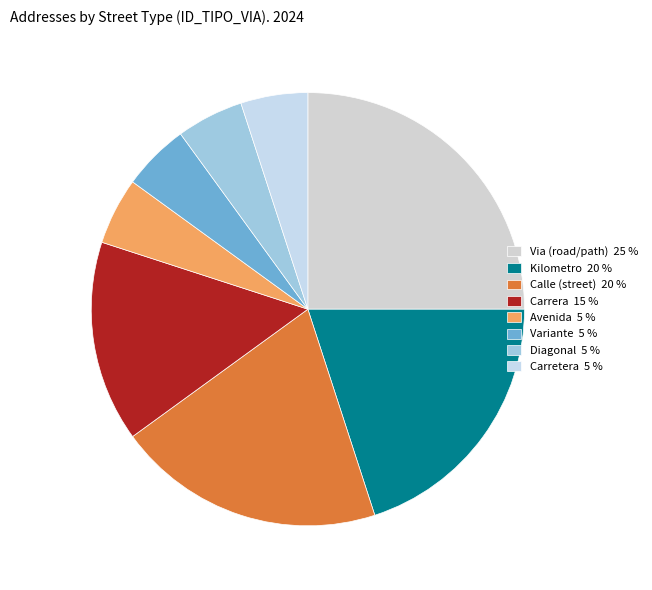

How many segments does this pie chart have?

8